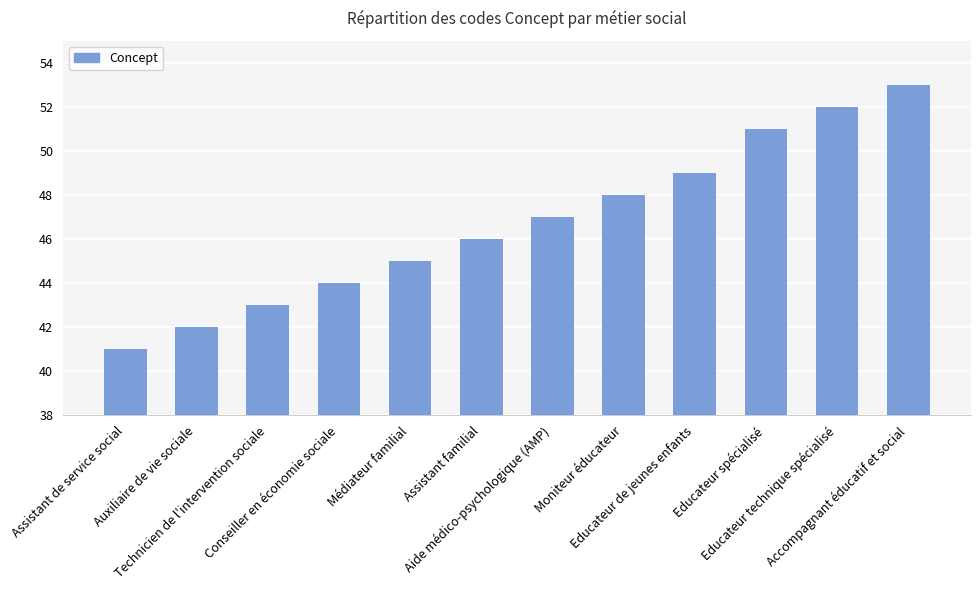

Reading left to right, extract all data points from this chart.

Assistant de service social=41	Auxiliaire de vie sociale=42	Technicien de l'intervention sociale=43	Conseiller en économie sociale=44	Médiateur familial=45	Assistant familial=46	Aide médico-psychologique (AMP)=47	Moniteur éducateur=48	Educateur de jeunes enfants=49	Educateur spécialisé=51	Educateur technique spécialisé=52	Accompagnant éducatif et social=53